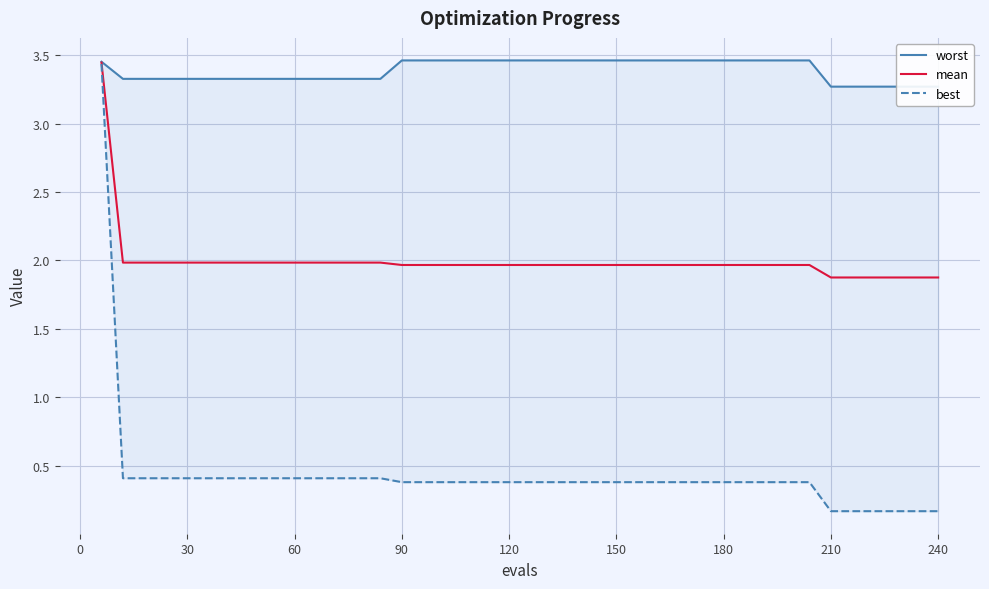

Is it true that mean equals 0.9 at 150?

False